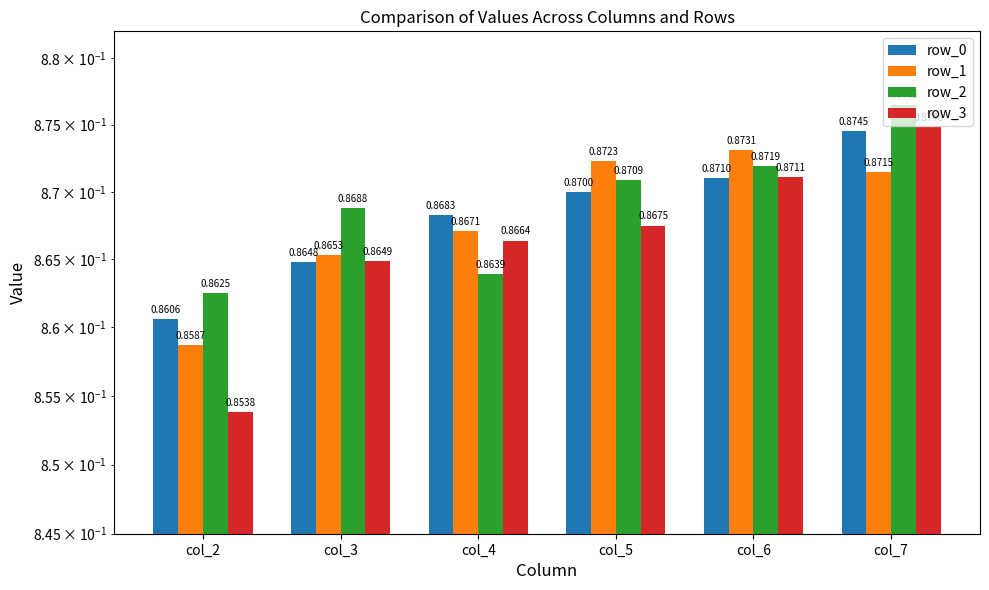

Between col_7 and col_4, which is larger?

col_7